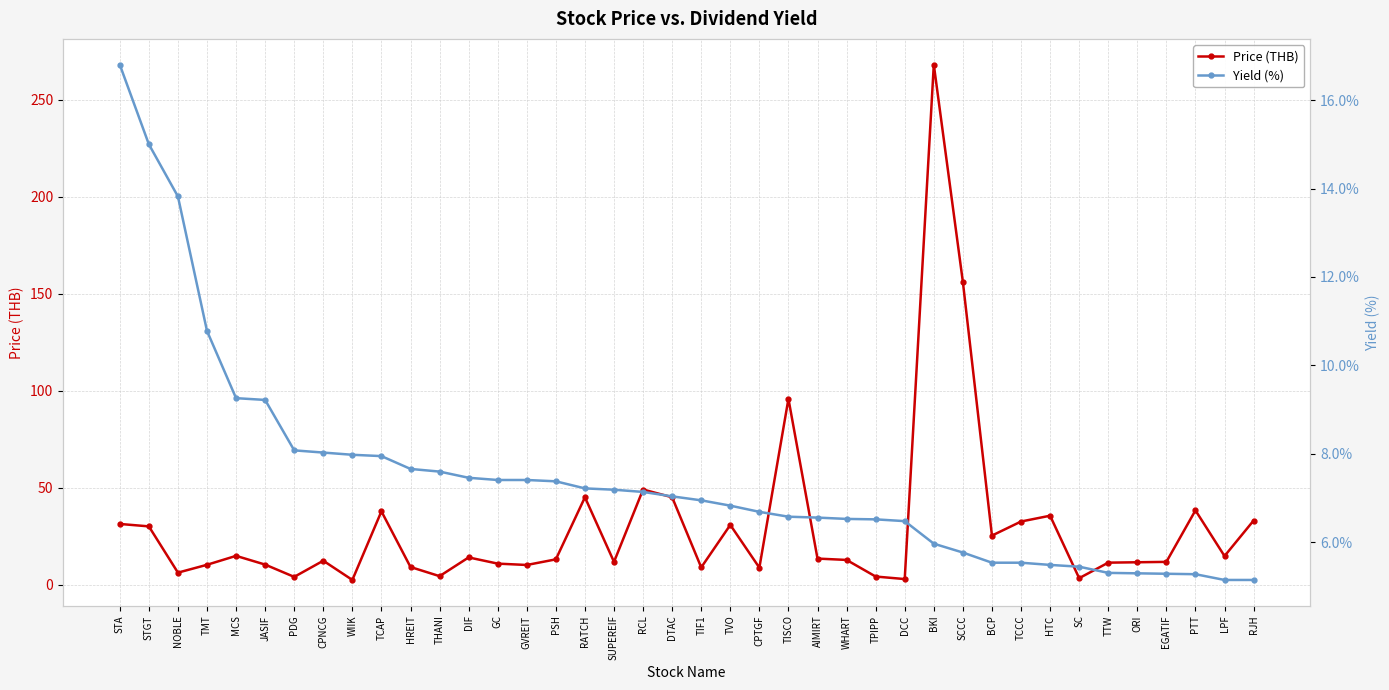

List the labels in order of Price (THB) value, largest first.

BKI, SCCC, TISCO, RCL, RATCH, DTAC, PTT, TCAP, HTC, RJH, TCCC, STA, TVO, STGT, BCP, MCS, LPF, DIF, AIMIRT, PSH, WHART, CPNCG, SUPEREIF, EGATIF, ORI, TTW, GC, JASIF, TMT, GVREIT, HREIT, TIF1, CPTGF, NOBLE, THANI, TPIPP, PDG, SC, DCC, WIIK